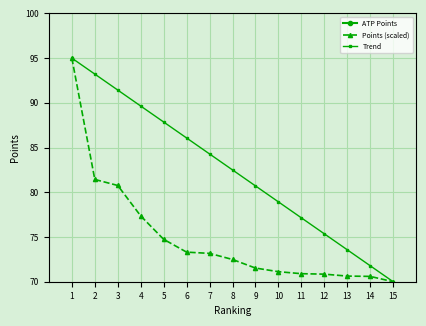

What is the sum of the Points (scaled) values at 10 and 3?

151.9